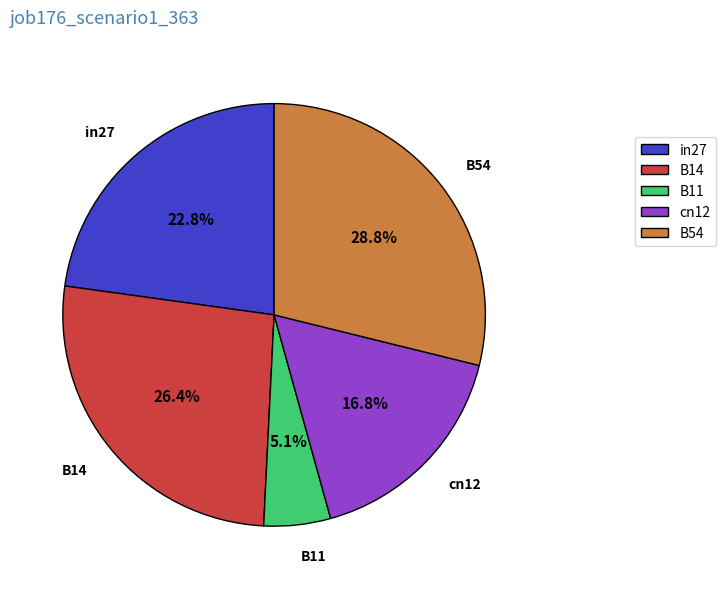

Is the sum of B14 and B54 greater than half?

Yes